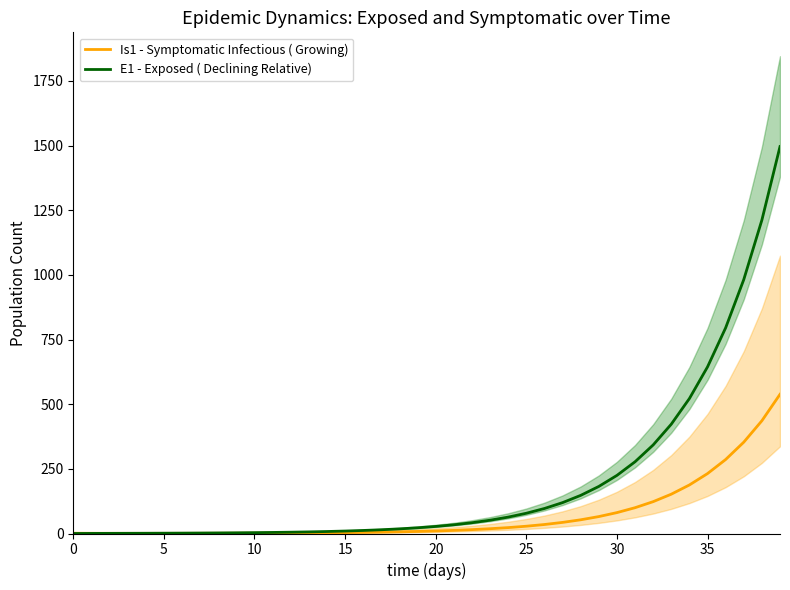

What is the average value of the Is1 - Symptomatic Infectious ( Growing) series?

70.9